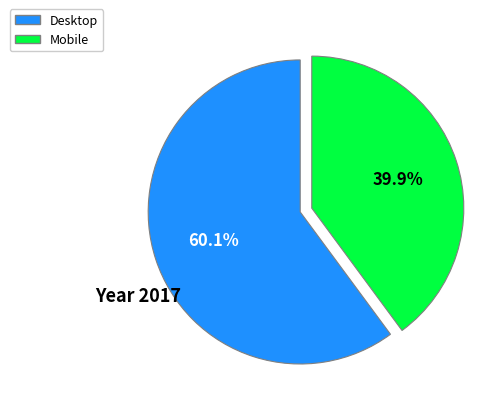

What is the smallest slice in the pie chart?

Mobile